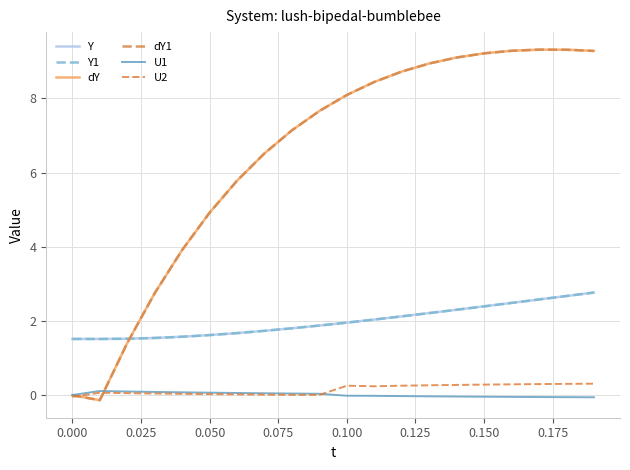

In U2, how many points are lower than both neighbors (excluding endpoints)?

2